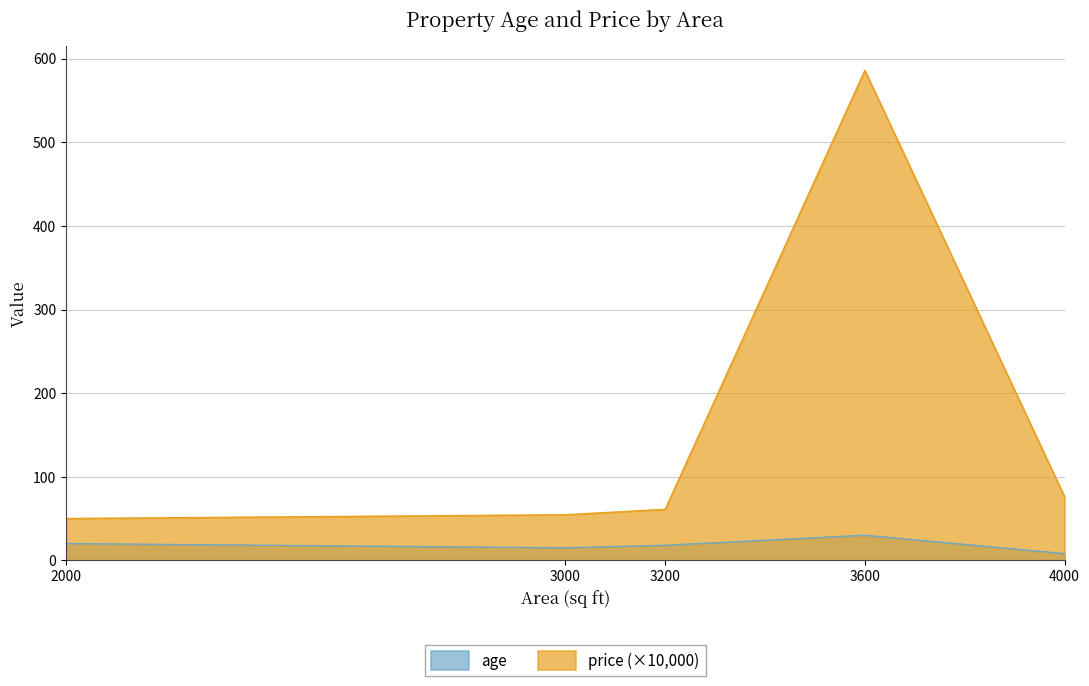

How many values in the age series are below 18?

2